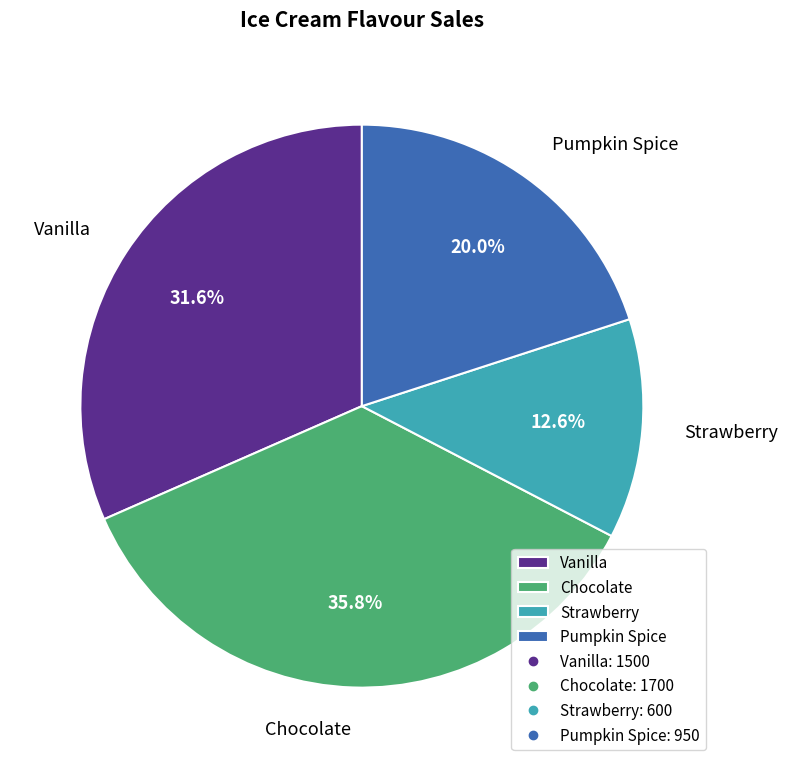

True or false: Strawberry accounts for 13% of the total.

True